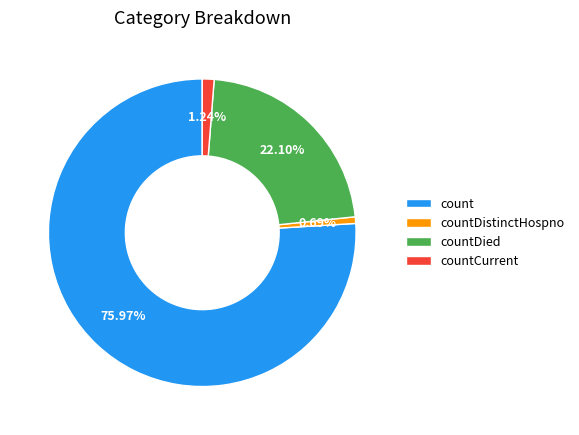

Do countDistinctHospno and countCurrent together represent more than half of the pie?

No